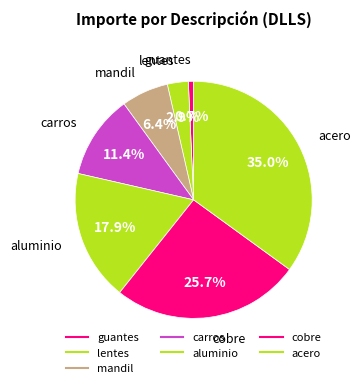

What is the smallest slice in the pie chart?

guantes